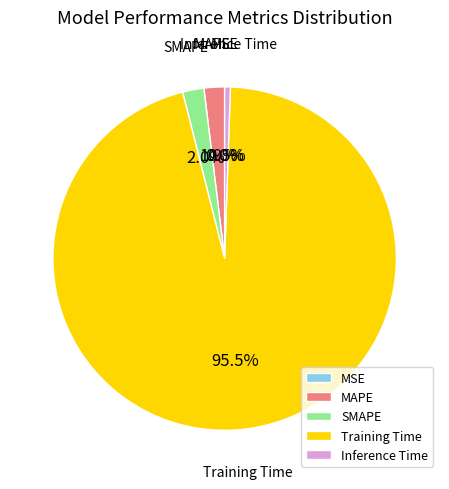

Which category has the biggest portion of the pie?

Training Time